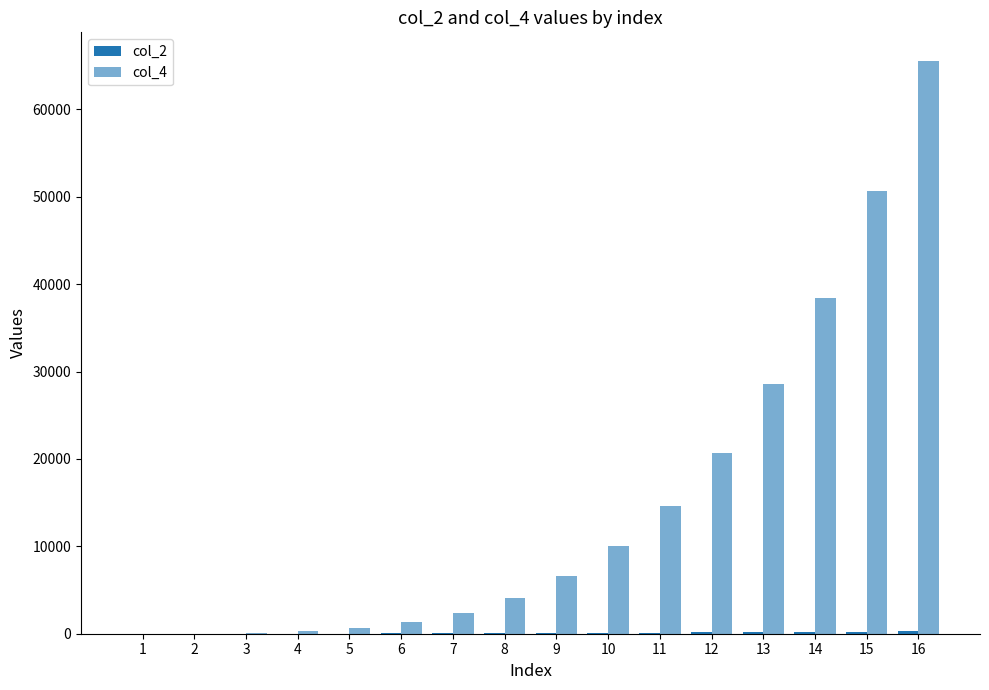

Does the chart contain stacked bars?

No